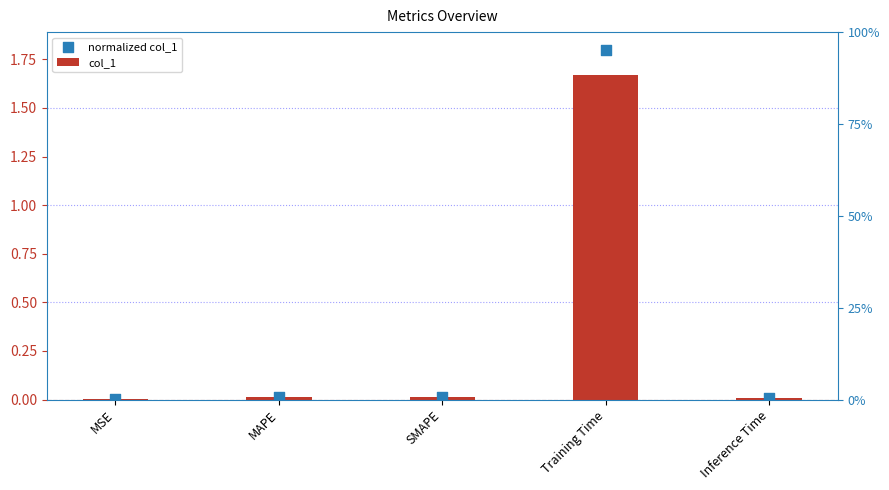

Which series contains the lowest Y value?

col_1